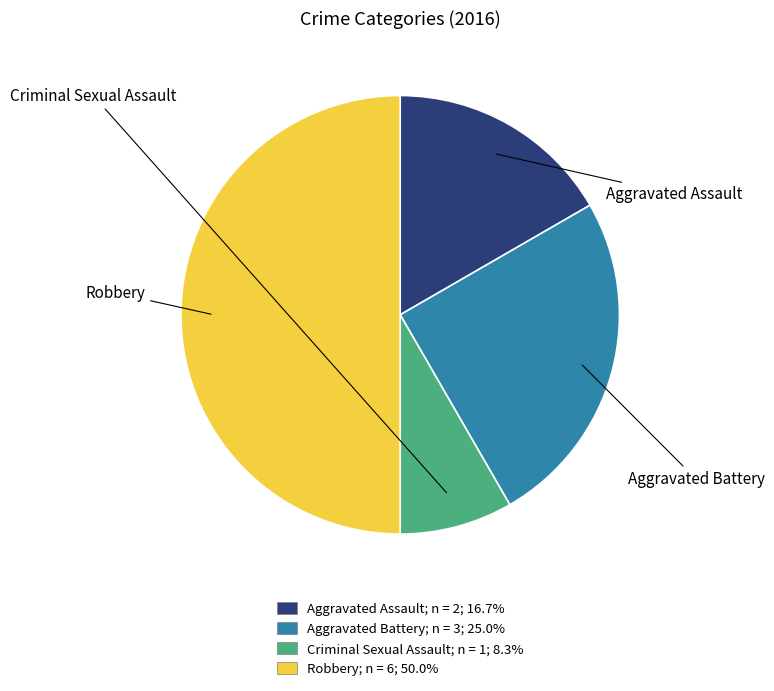

Does Criminal Sexual Assault account for over 50% of the chart?

No